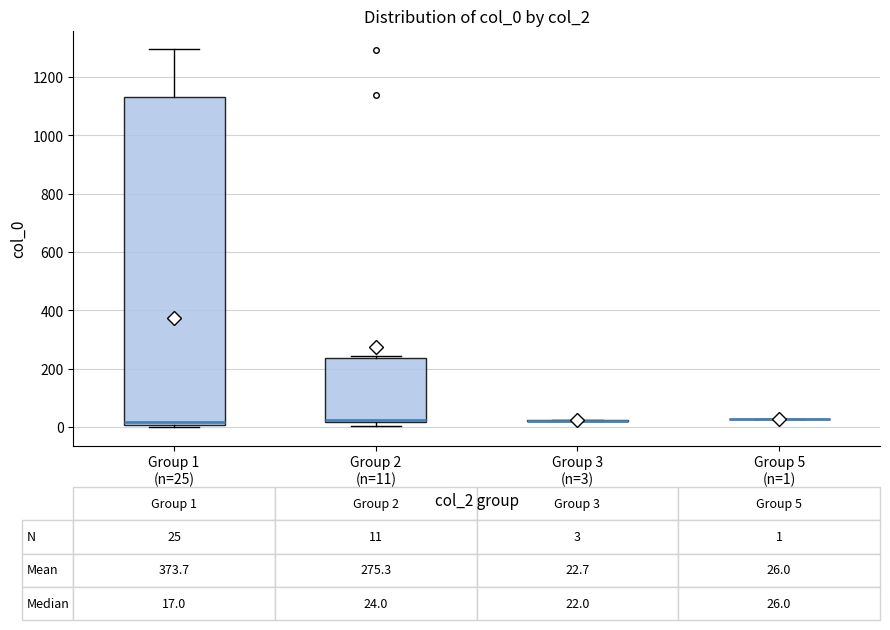

Which box is the tallest, from its lower edge to its upper edge?

Group 1 (n=25)